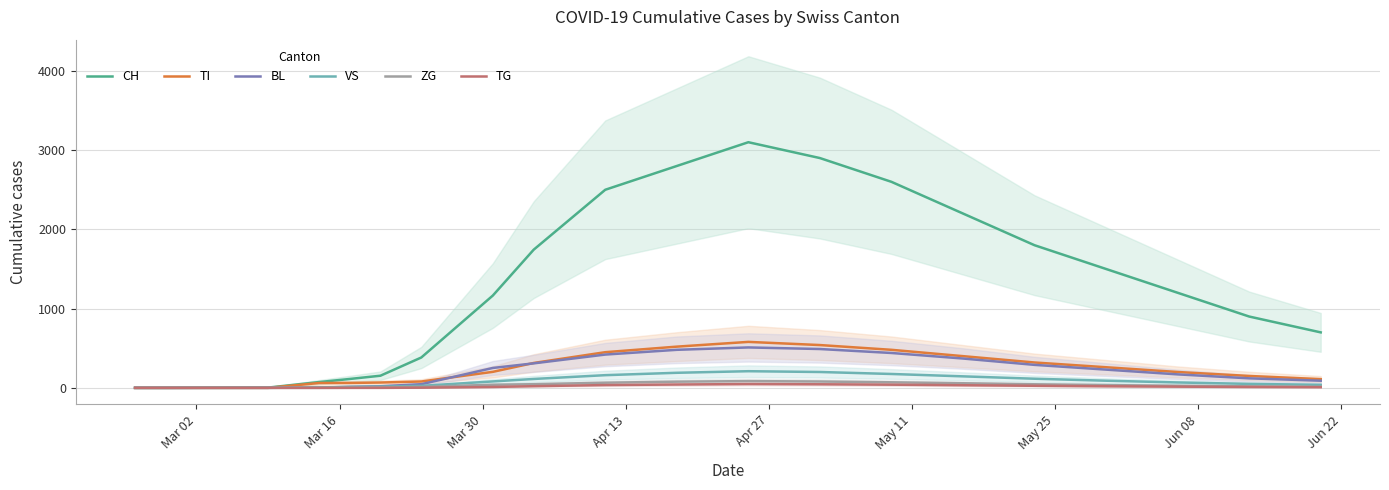

At how many categories does at least one series exceed 2885?

2